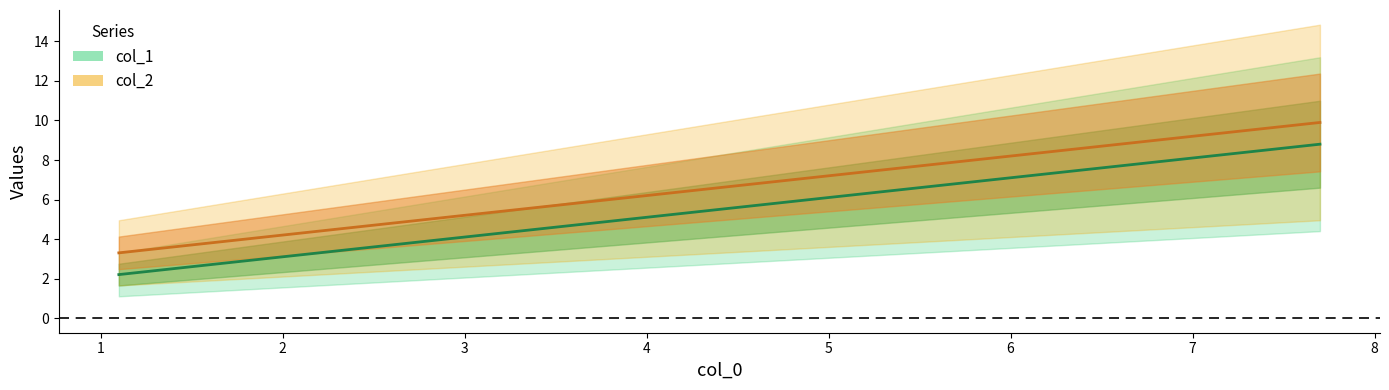

How many data points in col_2 are above 5?

2